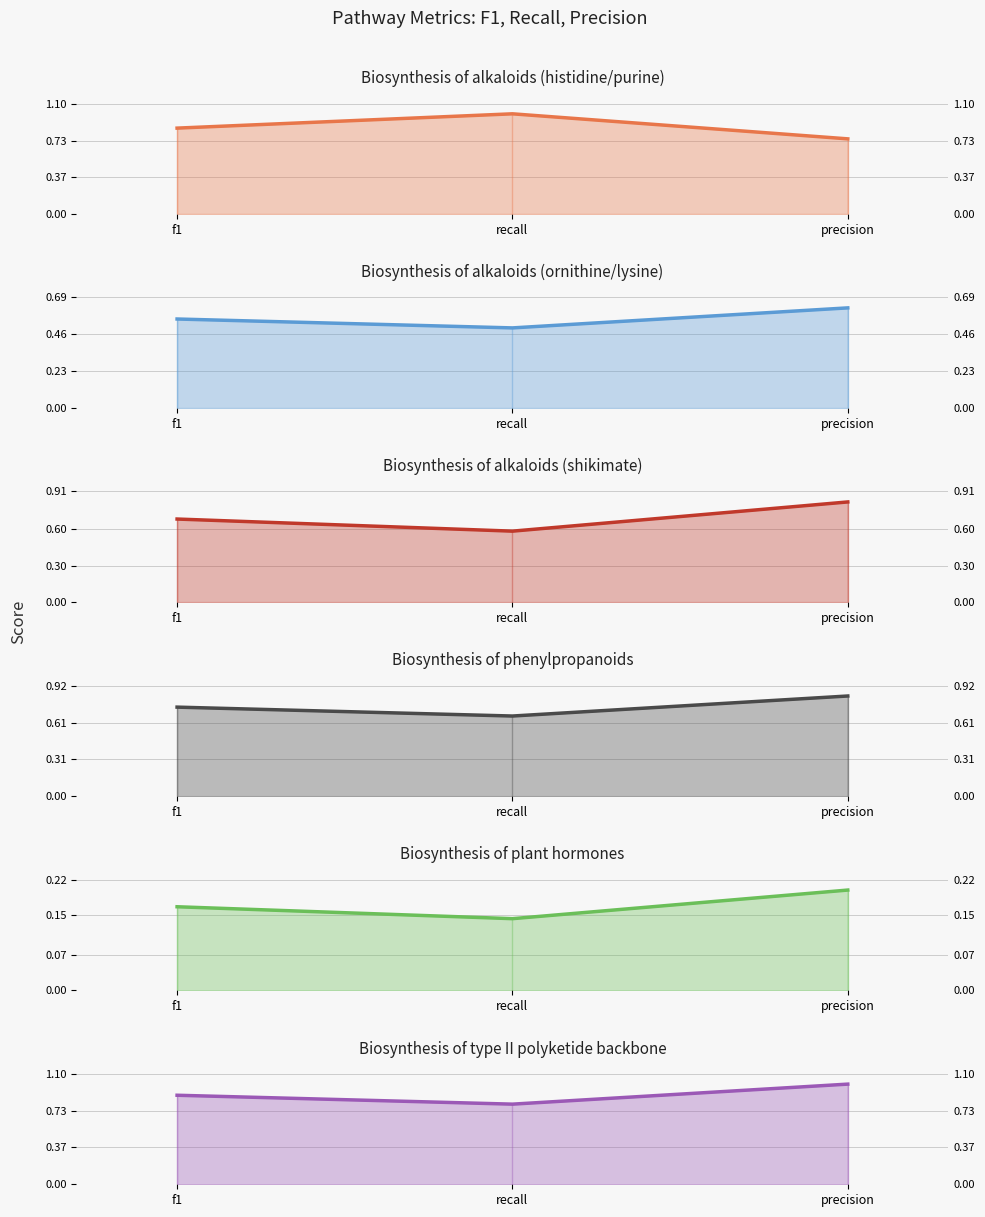

At which category is the sum across all series the highest?

precision